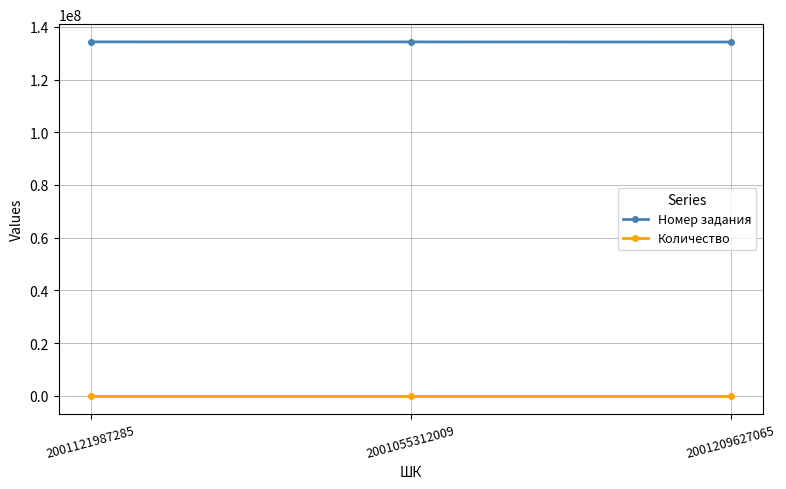

The Номер задания series shows 134279039 at 2001121987285. True or false?

True